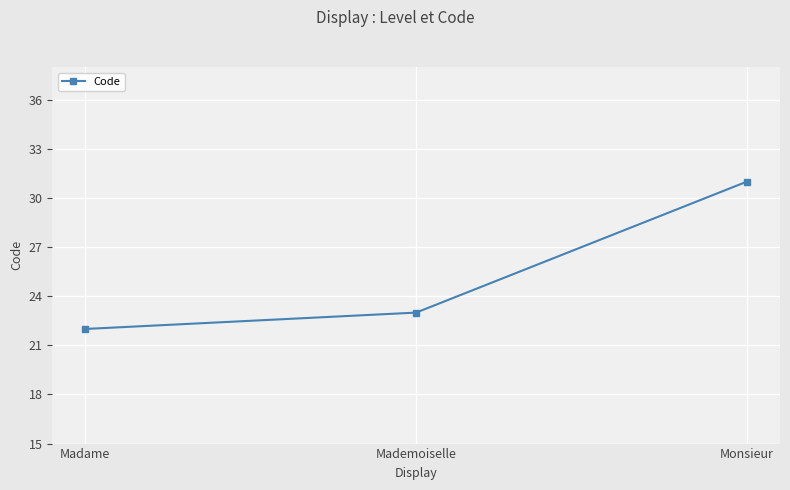

What is the minimum value shown in the chart?

22